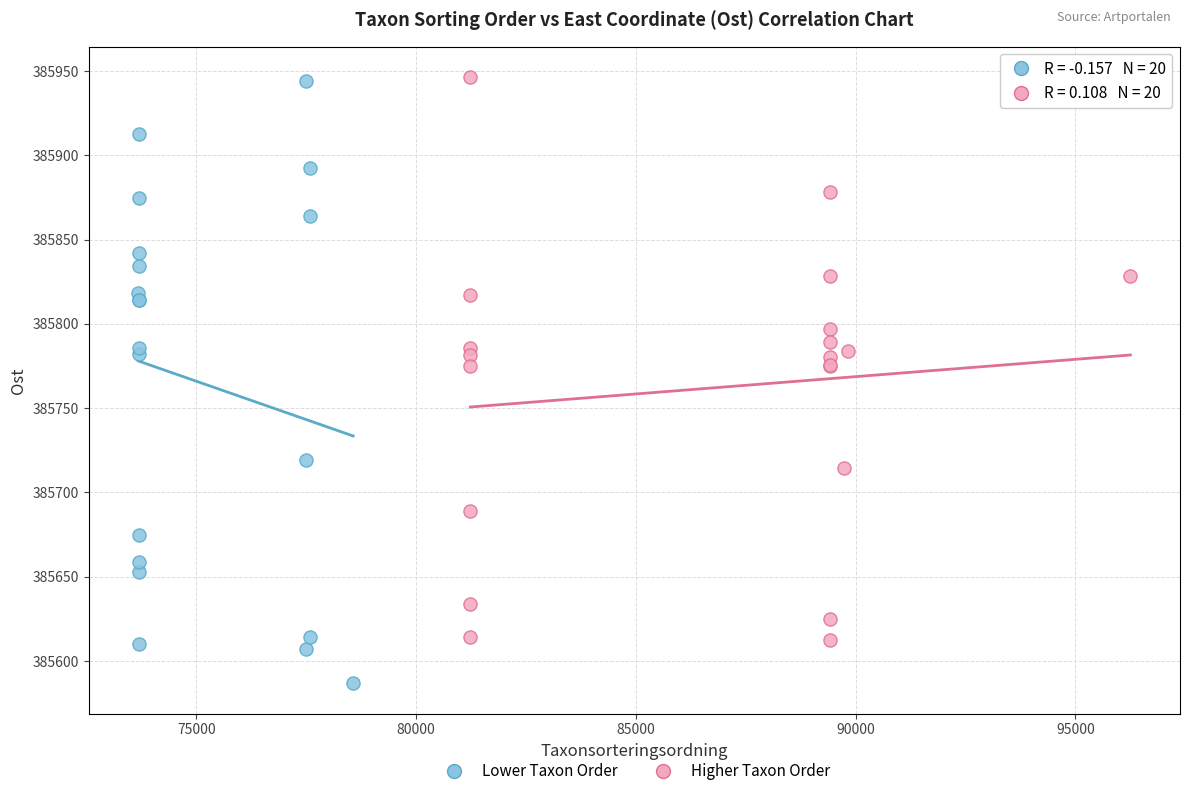

Which series contains the lowest Y value?

Lower Taxon Order